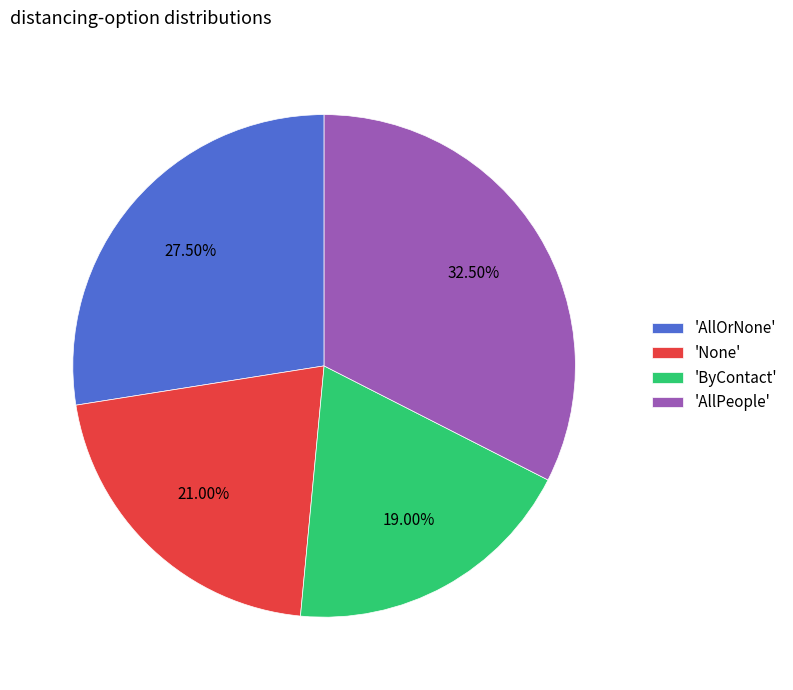

Is the sum of 'AllPeople' and 'None' greater than half?

Yes